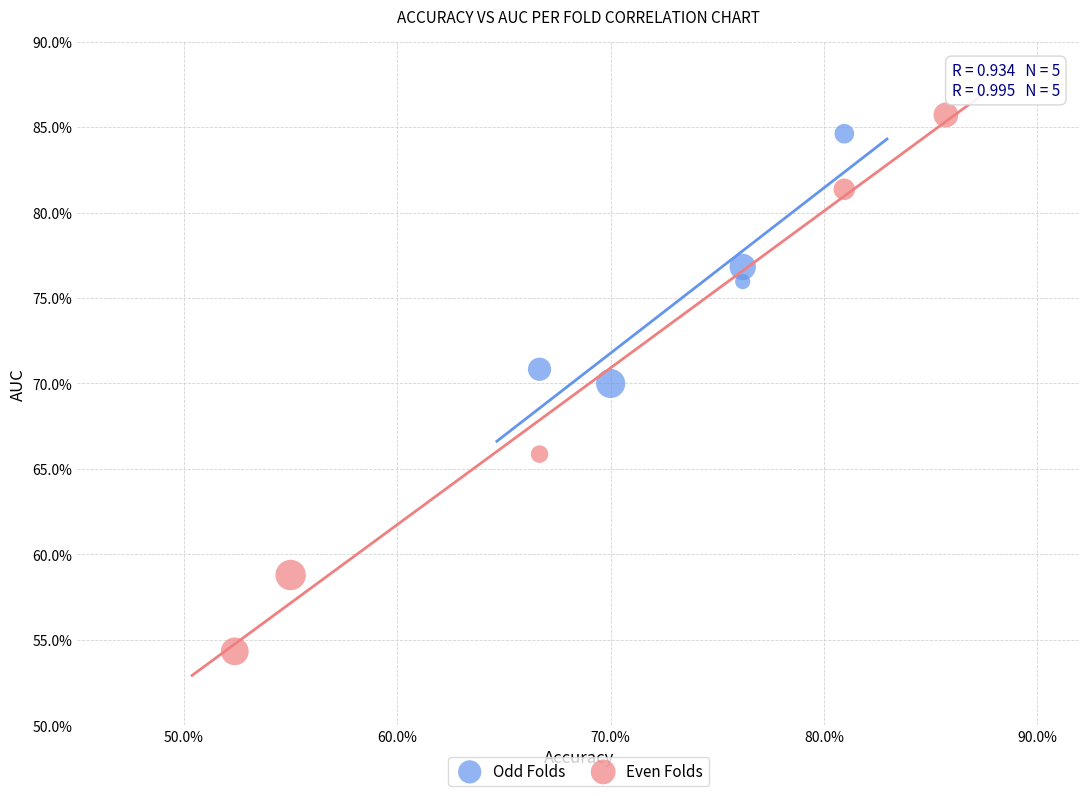

What are all the series names shown in the legend?

Odd Folds, Even Folds